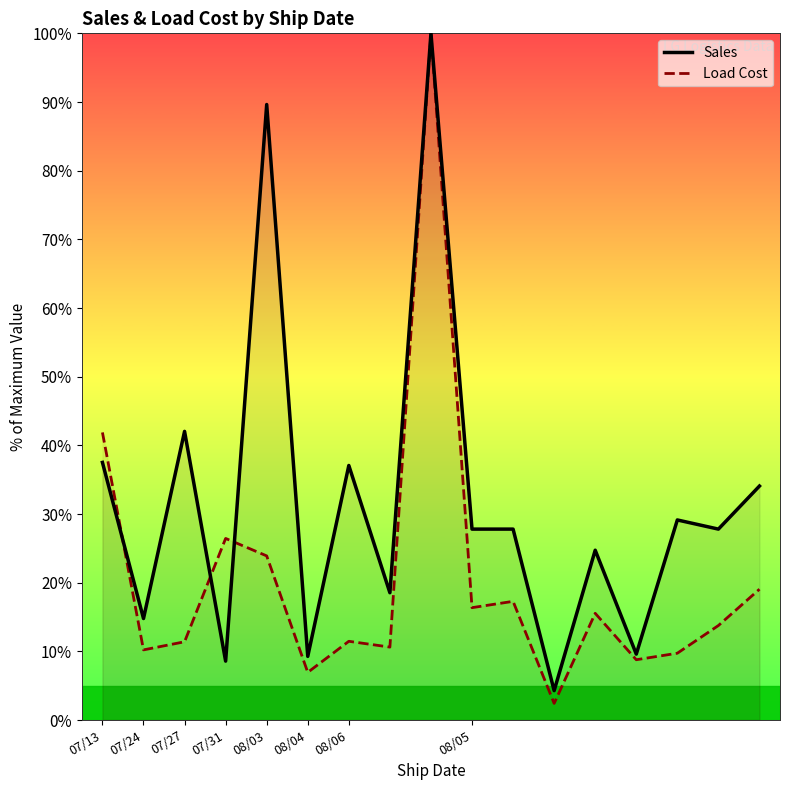

What is the difference between the Load Cost values at 8 and 07/27?

88.6